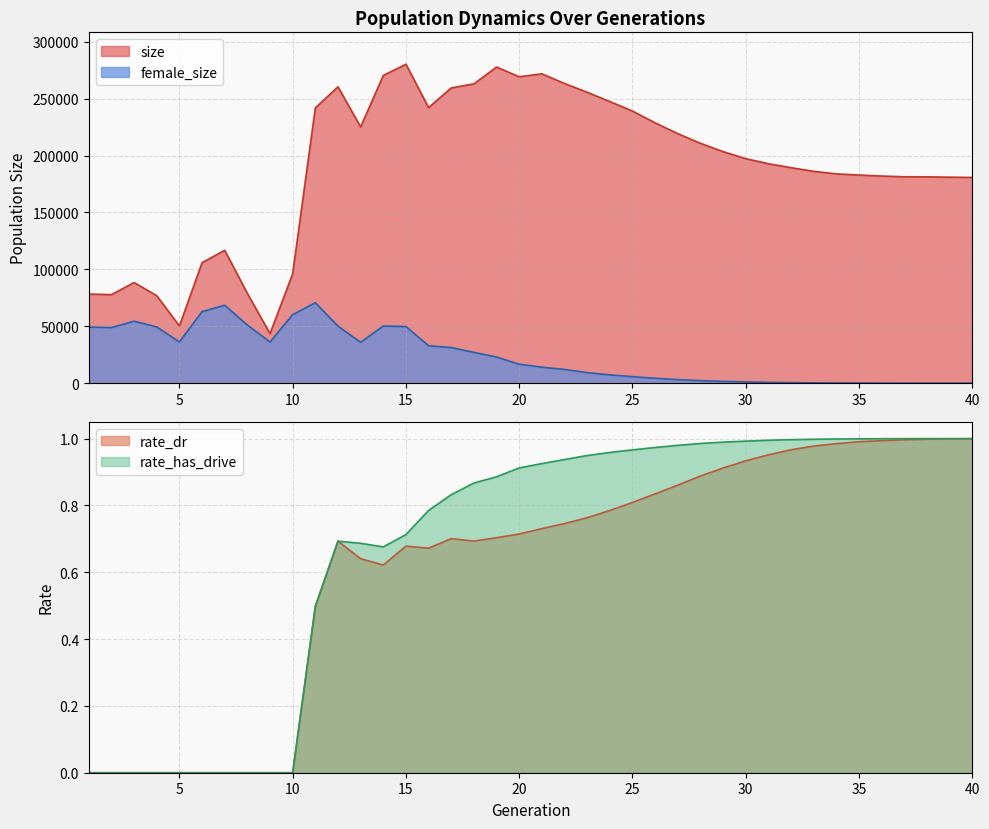

What are all the series names shown in the legend?

size, female_size, rate_dr, rate_has_drive